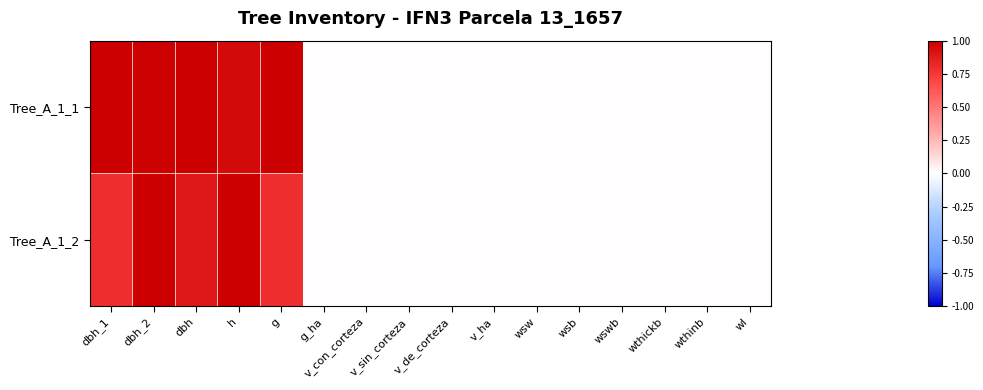

Which category has the lowest value across all series?

g_ha